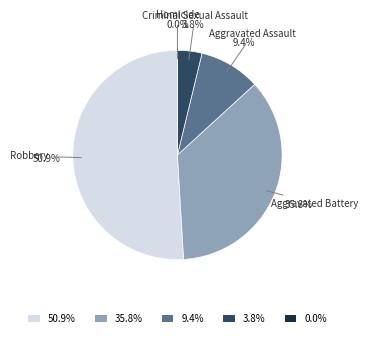

To the nearest percent, what percentage of the pie is Criminal Sexual Assault?

4%